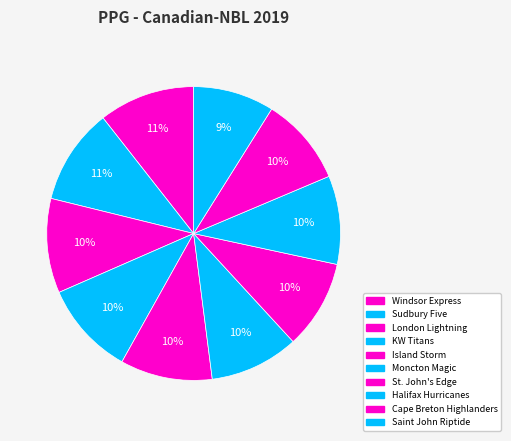

Does Windsor Express represent more than half of the total?

No